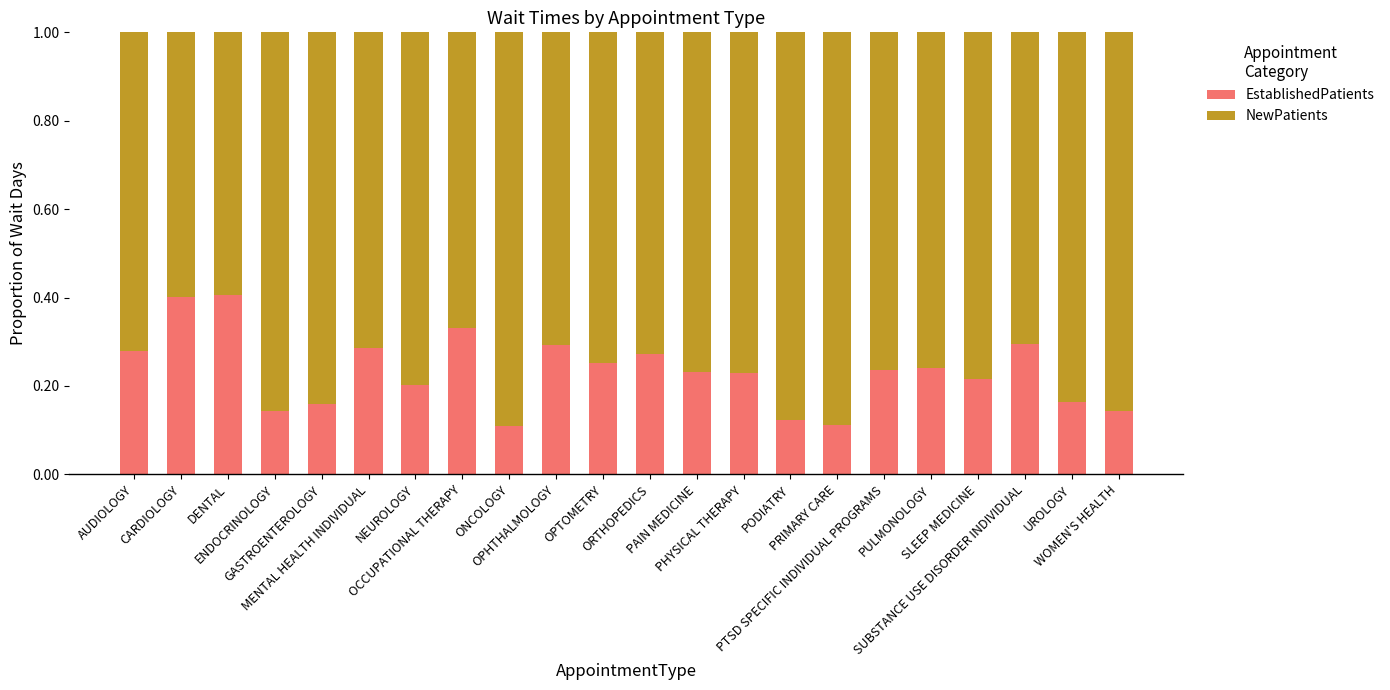

Count the EstablishedPatients values in the range 0 to 1.

22